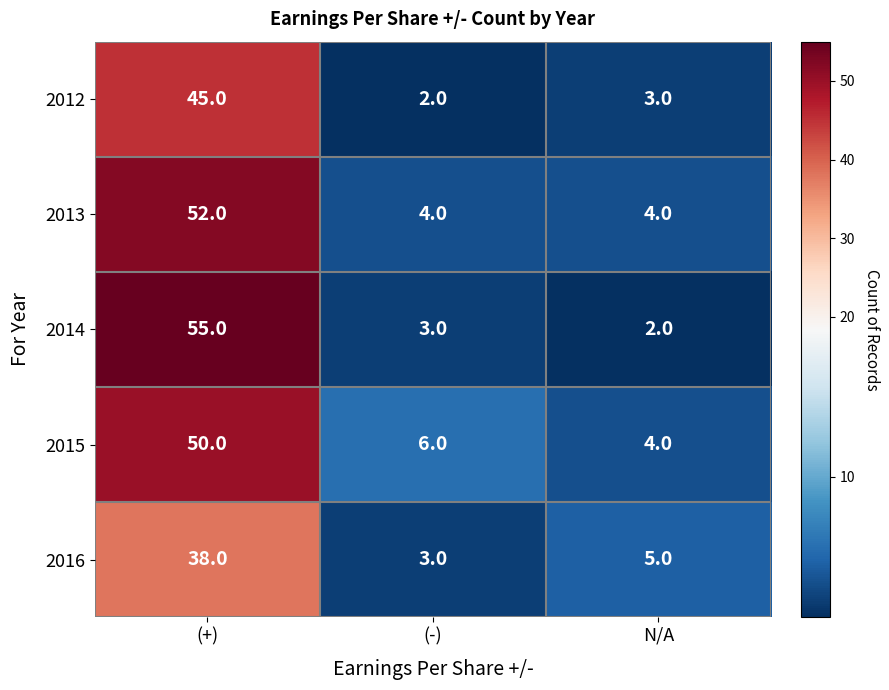

What is the minimum value for 2015?

4